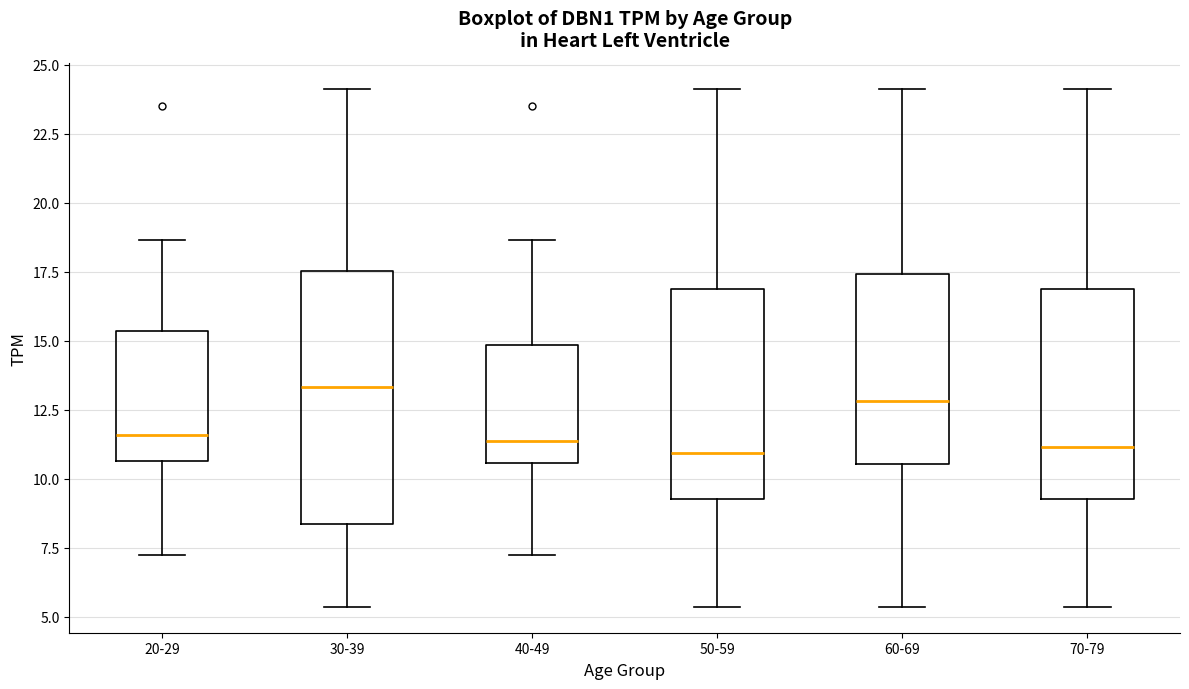

Reading left to right, read every box against the y-axis: the position of its median line, the range the box covers, and the ends of its whiskers. The values are not printed on the chart, so give them approximately, as read against the axis.

20-29: median 11.5, box 10.5 to 15.5, whiskers 7.5 to 18.5
30-39: median 13.5, box 8.5 to 17.5, whiskers 5.5 to 24.0
40-49: median 11.5, box 10.5 to 15.0, whiskers 7.5 to 18.5
50-59: median 11.0, box 9.5 to 17.0, whiskers 5.5 to 24.0
60-69: median 13.0, box 10.5 to 17.5, whiskers 5.5 to 24.0
70-79: median 11.0, box 9.5 to 17.0, whiskers 5.5 to 24.0